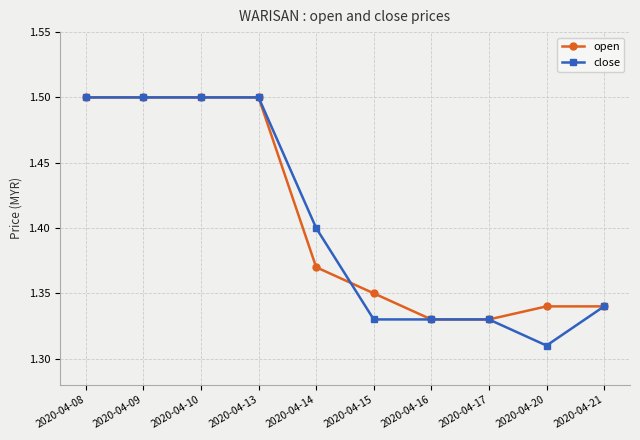

What is the highest value of the open series?

1.5